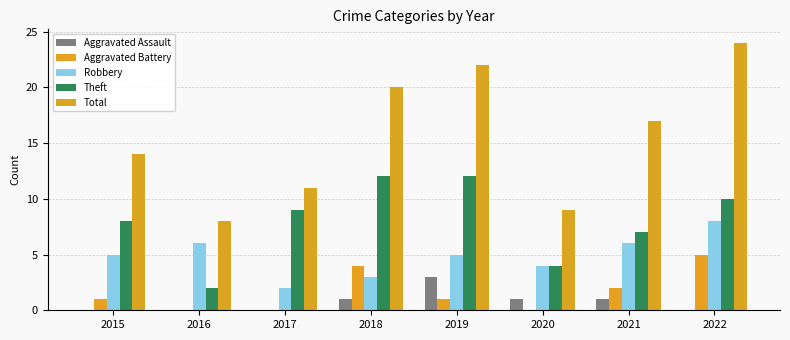

At which category is the sum across all series the highest?

2022